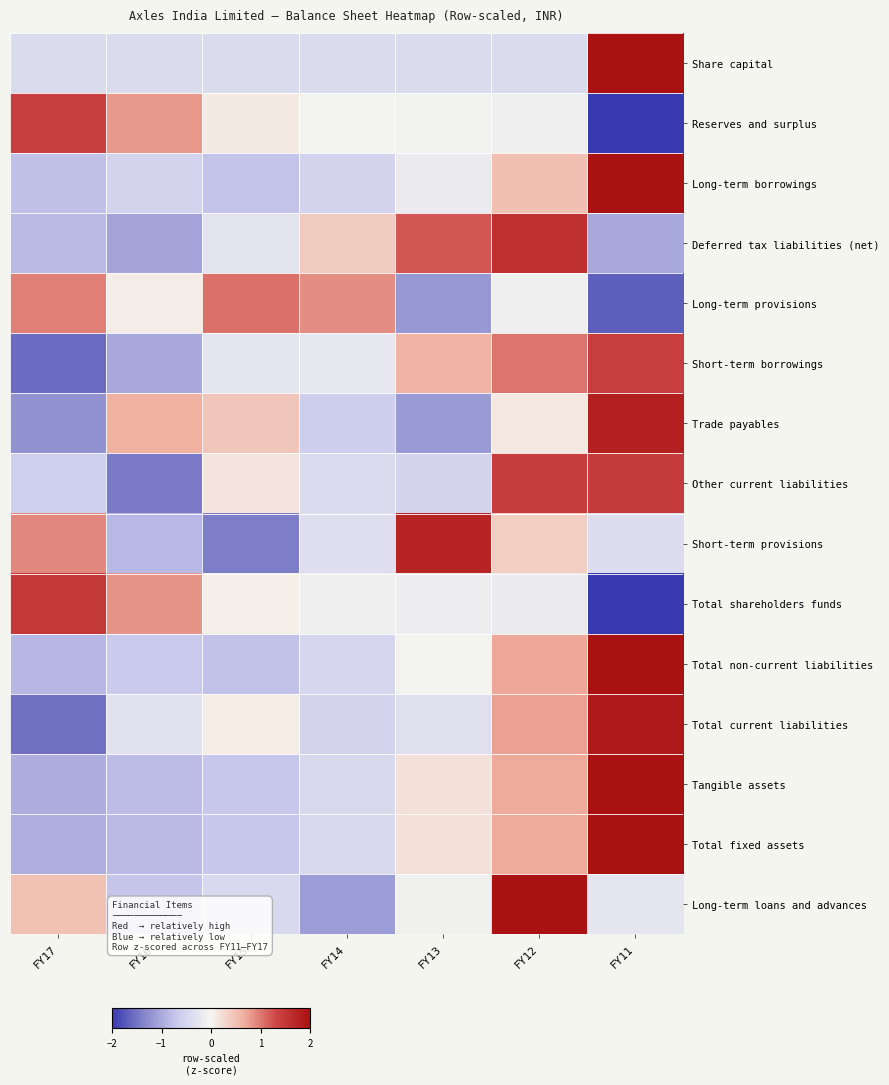

Reading left to right, list all the values displayed in this chart.

Share capital: FY17=-0.4	FY16=-0.4	FY15=-0.4	FY14=-0.4	FY13=-0.4	FY12=-0.4	FY11=2.4
Reserves and surplus: FY17=1.4	FY16=0.8	FY15=0.1	FY14=-0.0	FY13=-0.1	FY12=-0.1	FY11=-2.1
Long-term borrowings: FY17=-0.8	FY16=-0.5	FY15=-0.7	FY14=-0.5	FY13=-0.2	FY12=0.5	FY11=2.2
Deferred tax liabilities (net): FY17=-0.8	FY16=-1.1	FY15=-0.3	FY14=0.4	FY13=1.2	FY12=1.6	FY11=-1.0
Long-term provisions: FY17=1.0	FY16=0.1	FY15=1.1	FY14=0.9	FY13=-1.2	FY12=-0.1	FY11=-1.7
Short-term borrowings: FY17=-1.6	FY16=-1.0	FY15=-0.3	FY14=-0.2	FY13=0.6	FY12=1.0	FY11=1.4
Trade payables: FY17=-1.2	FY16=0.6	FY15=0.4	FY14=-0.6	FY13=-1.2	FY12=0.1	FY11=1.8
Other current liabilities: FY17=-0.6	FY16=-1.4	FY15=0.1	FY14=-0.4	FY13=-0.5	FY12=1.4	FY11=1.4
Short-term provisions: FY17=0.9	FY16=-0.9	FY15=-1.4	FY14=-0.4	FY13=1.7	FY12=0.4	FY11=-0.4
Total shareholders funds: FY17=1.5	FY16=0.8	FY15=0.1	FY14=-0.1	FY13=-0.1	FY12=-0.2	FY11=-2.0
Total non-current liabilities: FY17=-0.9	FY16=-0.7	FY15=-0.8	FY14=-0.5	FY13=-0.0	FY12=0.7	FY11=2.1
Total current liabilities: FY17=-1.5	FY16=-0.3	FY15=0.1	FY14=-0.5	FY13=-0.3	FY12=0.8	FY11=1.9
Tangible assets: FY17=-1.0	FY16=-0.8	FY15=-0.7	FY14=-0.4	FY13=0.2	FY12=0.7	FY11=2.0
Total fixed assets: FY17=-0.9	FY16=-0.8	FY15=-0.7	FY14=-0.4	FY13=0.2	FY12=0.7	FY11=2.0
Long-term loans and advances: FY17=0.5	FY16=-0.7	FY15=-0.5	FY14=-1.1	FY13=-0.1	FY12=2.2	FY11=-0.3